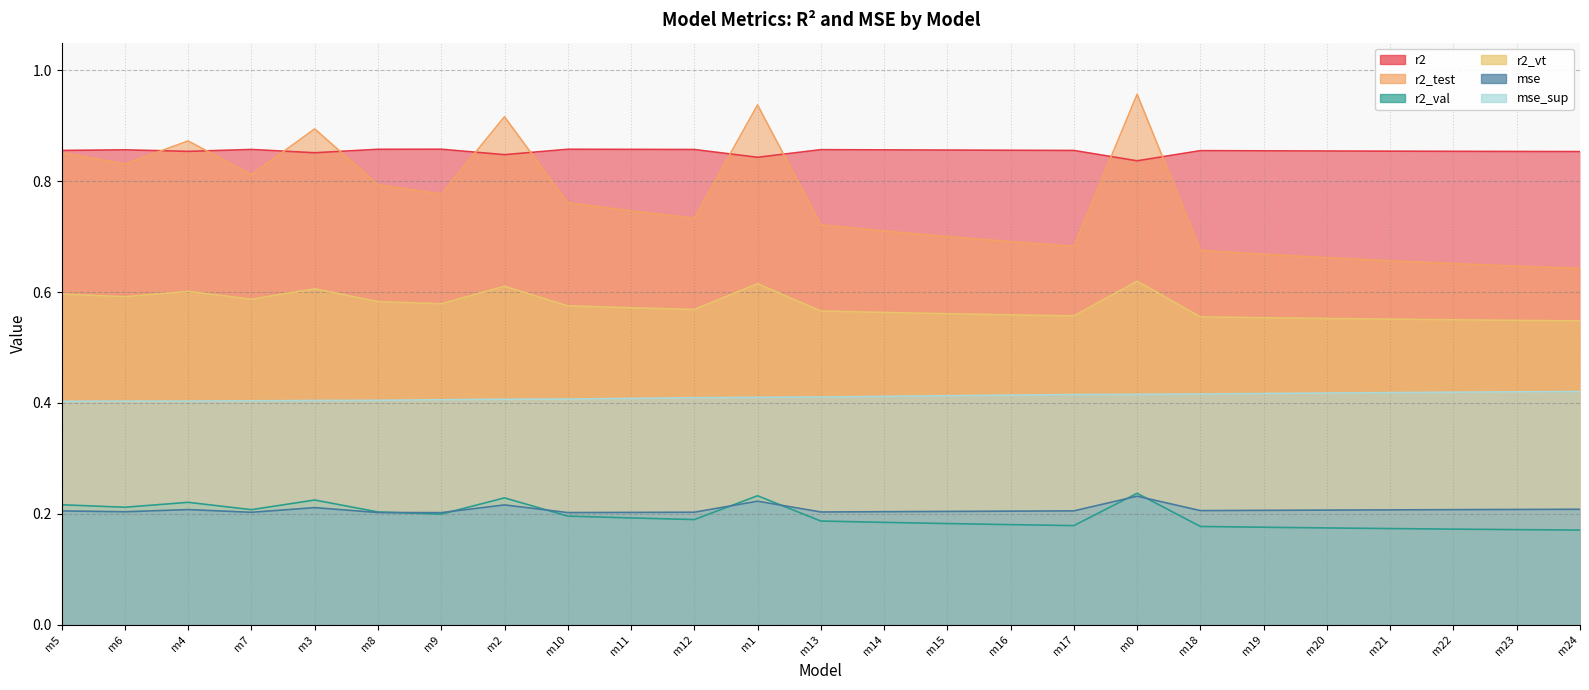

What is the minimum value for r2_val?

0.2